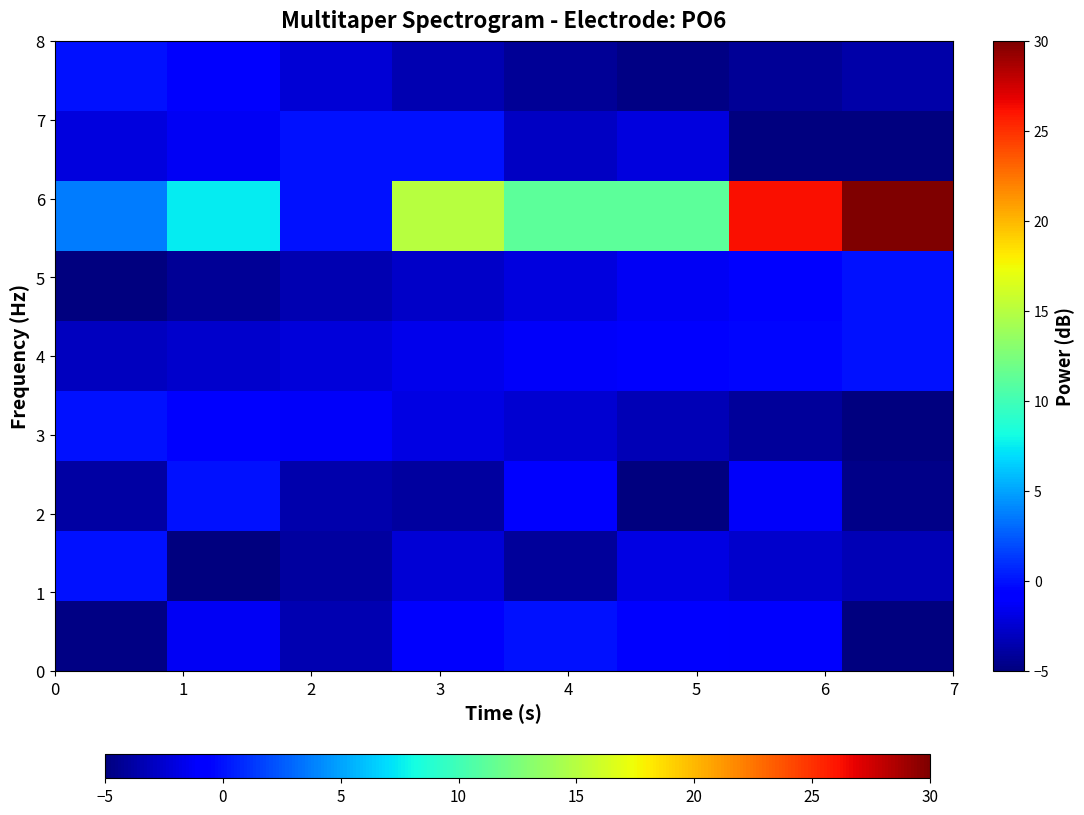

At how many categories does at least one series exceed 5?

6